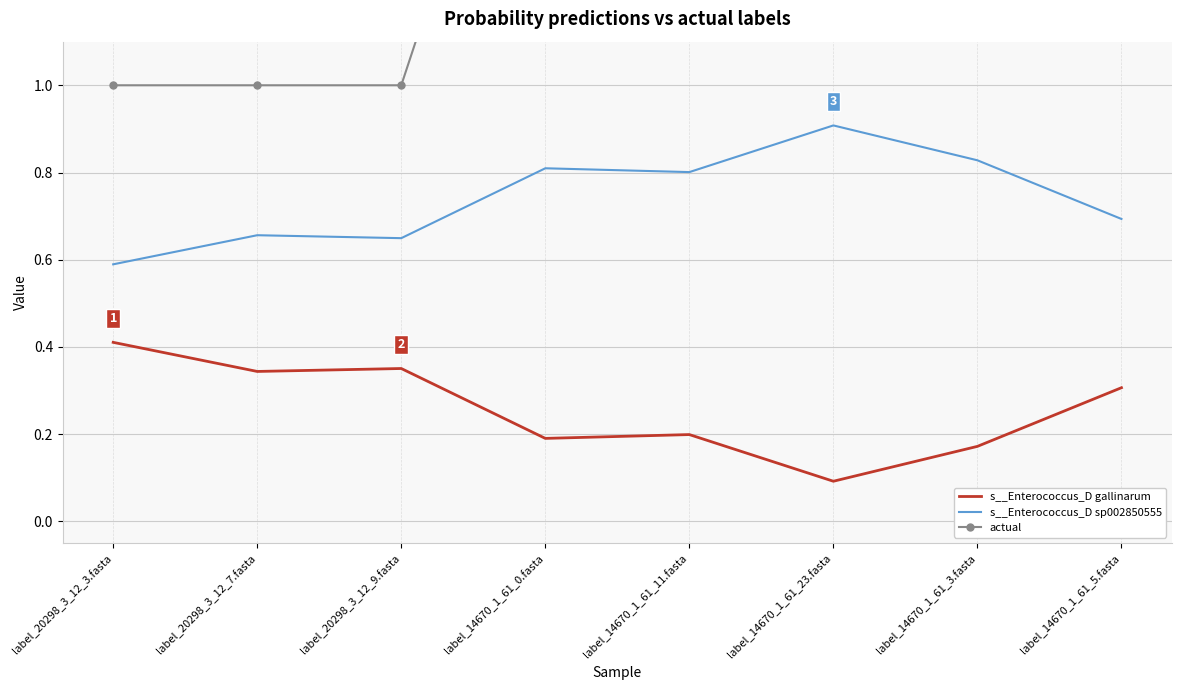

How many lines are shown in the chart?

3